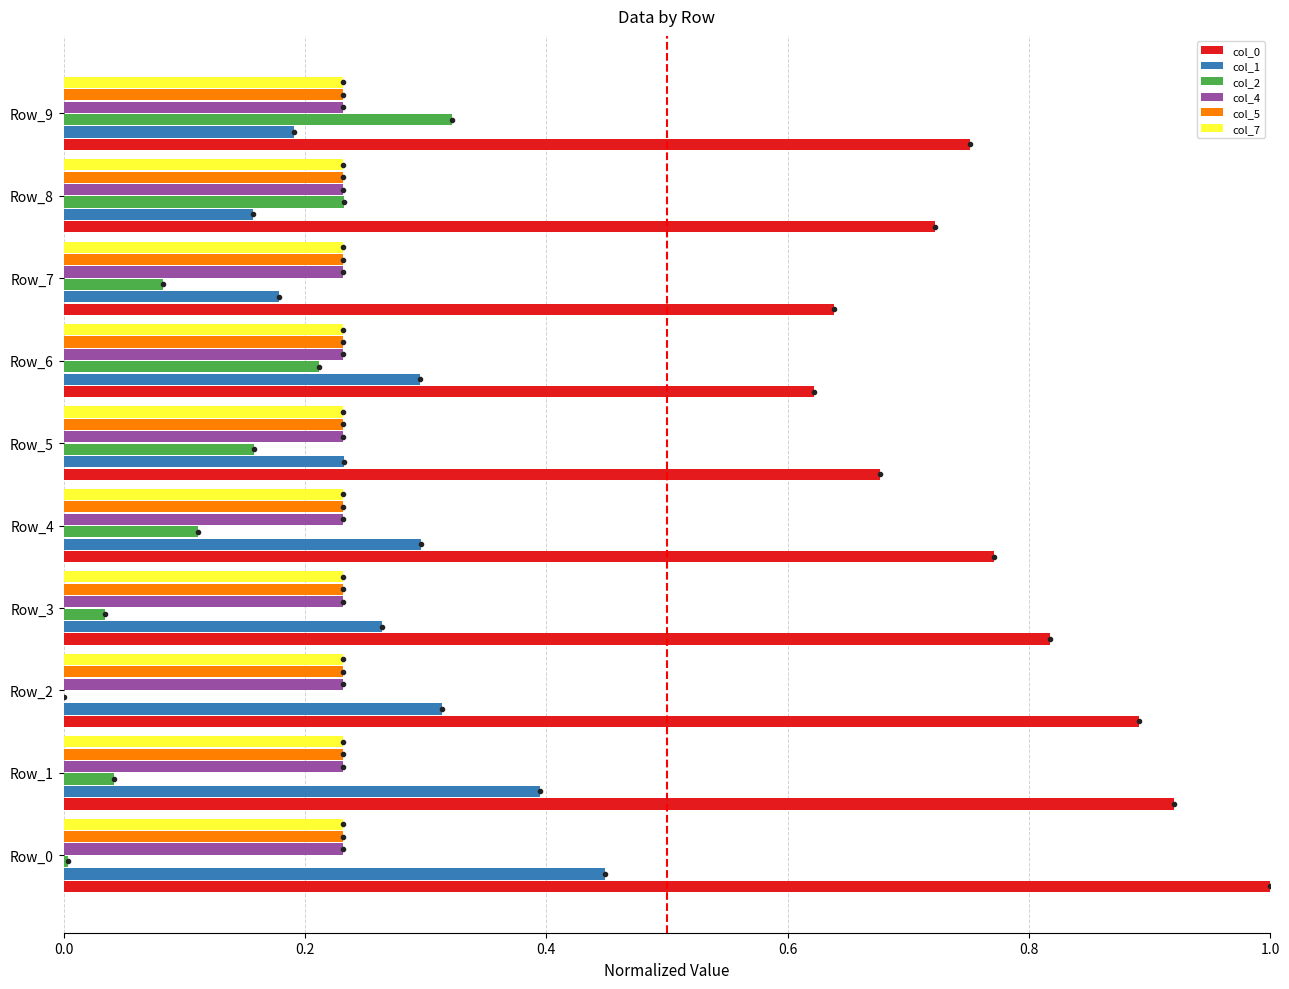

What is the total value across all series at Row_8?

1.8